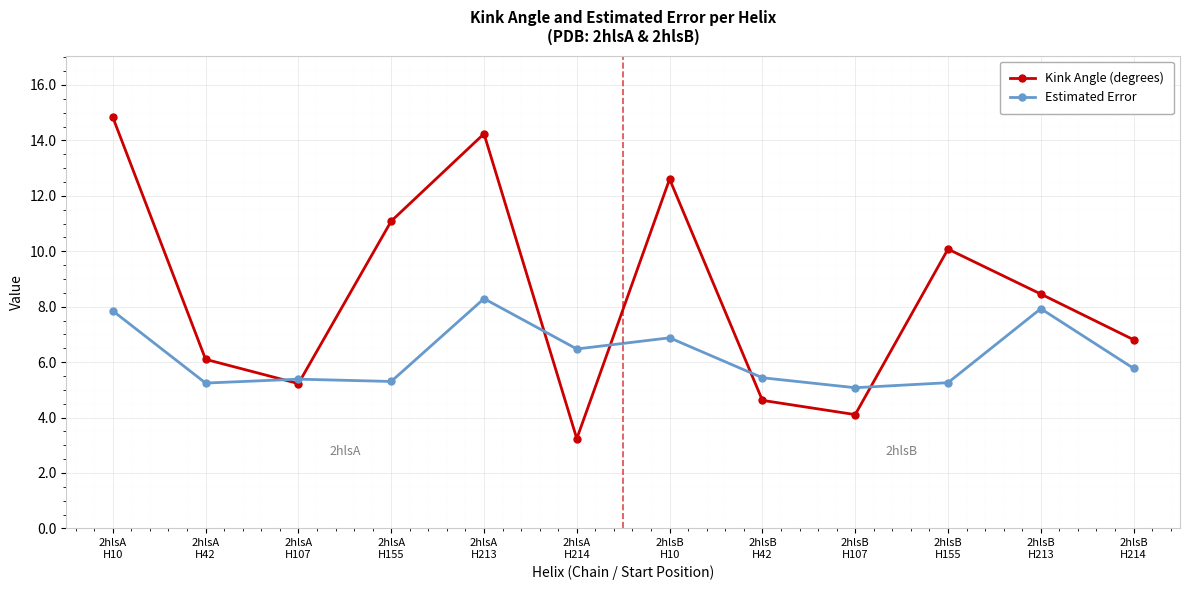

What is the value of the Kink Angle (degrees) point at the 1st from the left?

14.8